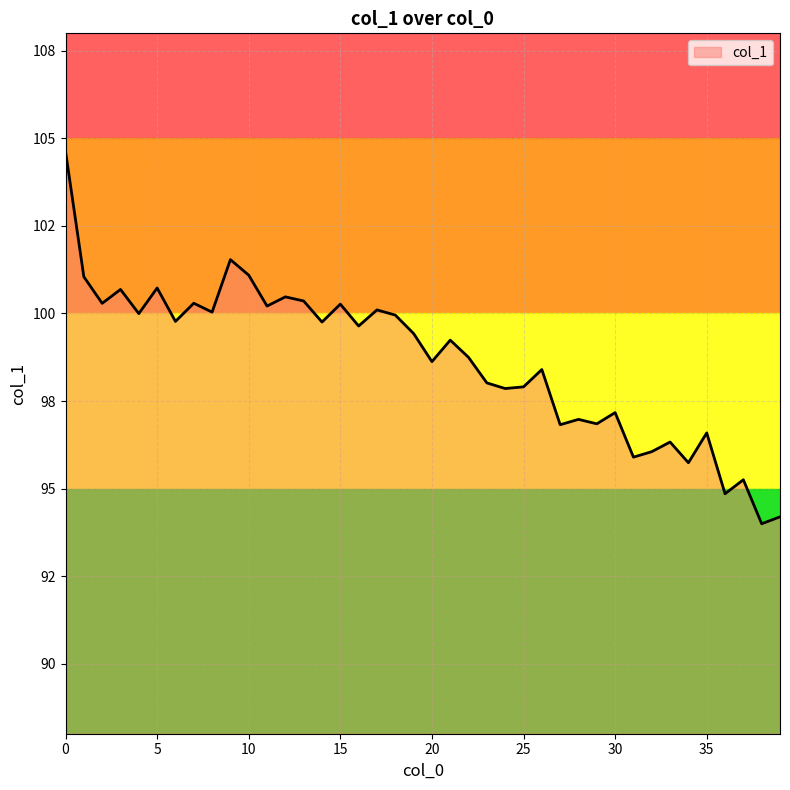

Rank the categories by value from lowest to highest.

38, 39, 36, 37, 34, 31, 32, 33, 35, 27, 29, 28, 30, 24, 25, 23, 26, 20, 22, 21, 19, 16, 14, 6, 18, 4, 8, 17, 11, 15, 2, 7, 13, 12, 3, 5, 1, 10, 9, 0